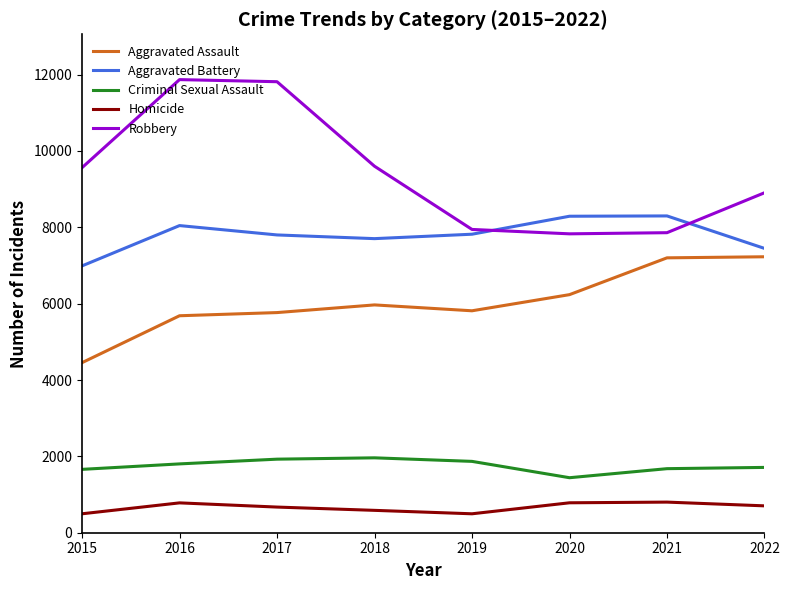

How many lines are shown in the chart?

5